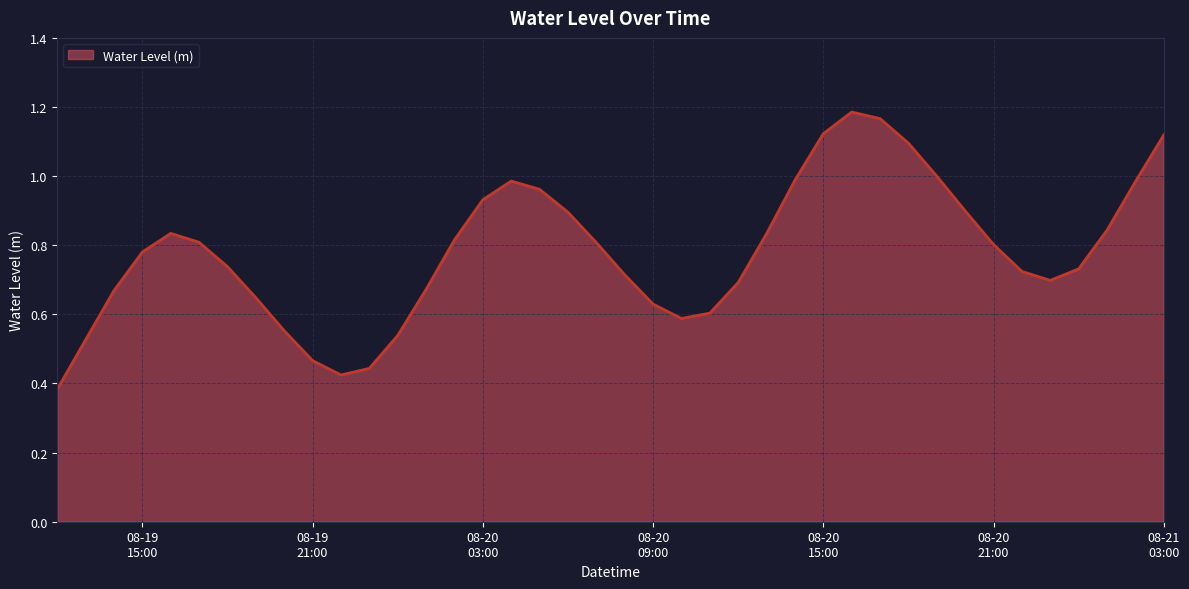

How many interior local peaks (higher than both neighbors) does the data have?

3